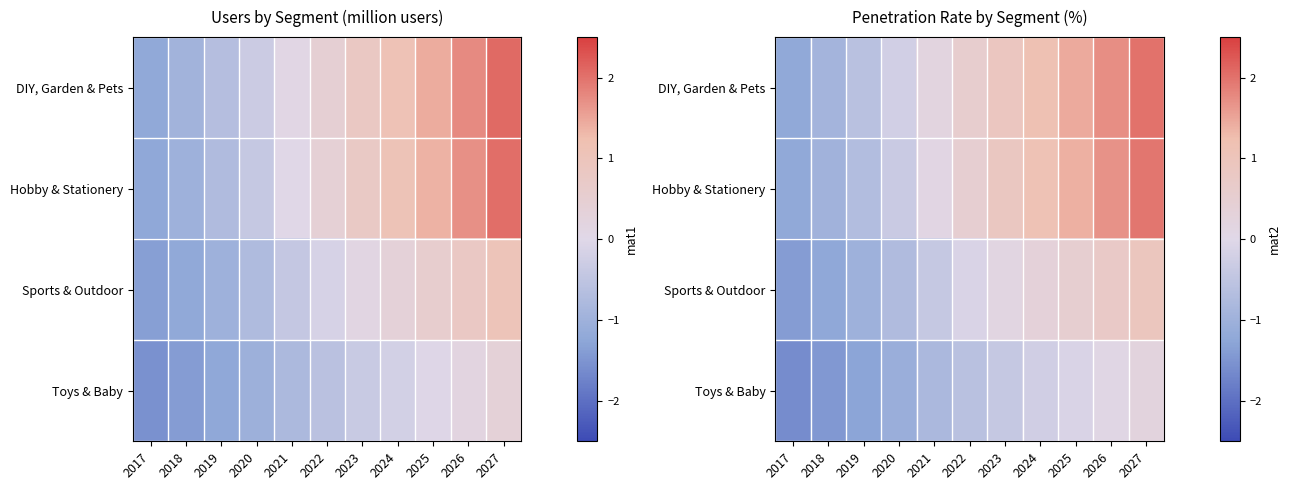

The Hobby & Stationery series shows 1.5 at 2023. True or false?

False